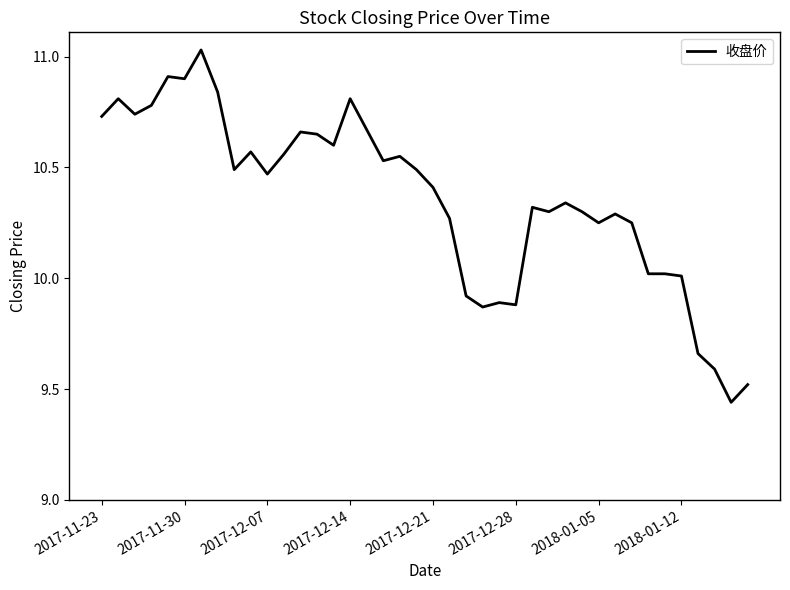

What is the sum of all values?

414.3